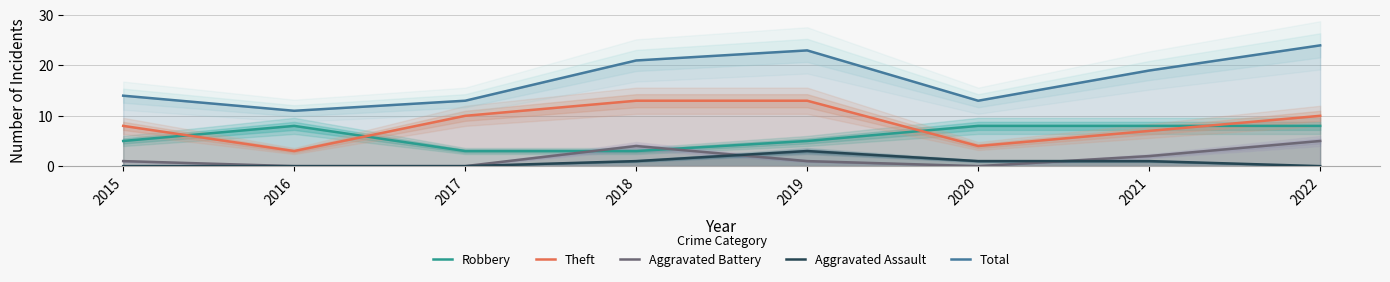

At which label is Aggravated Battery closest to 2?

2021